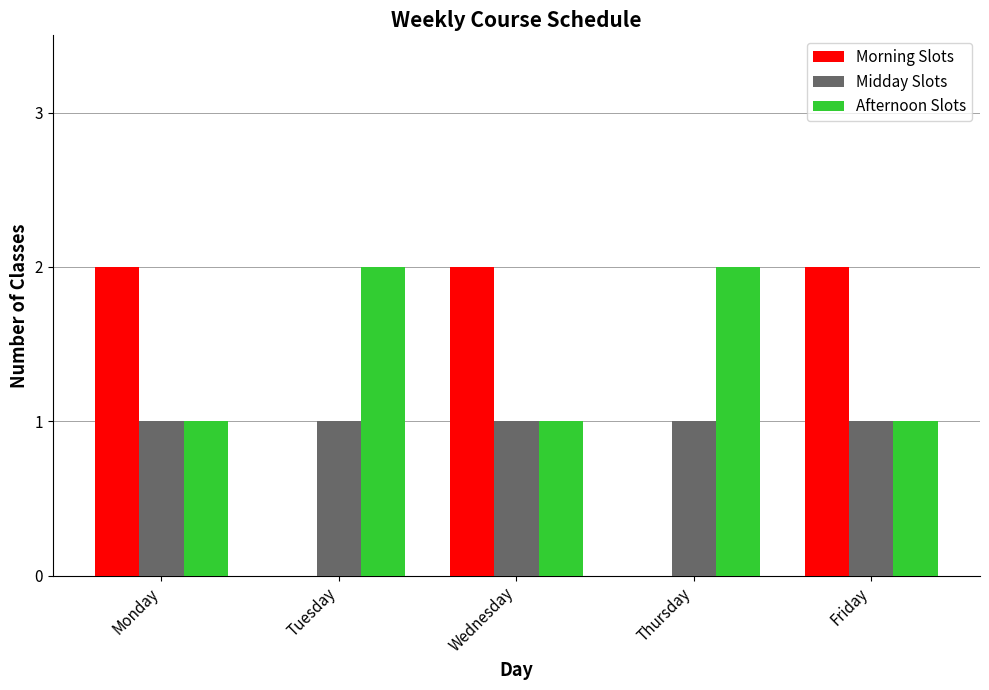

The value of Afternoon Slots at Tuesday is 1. True or false?

False